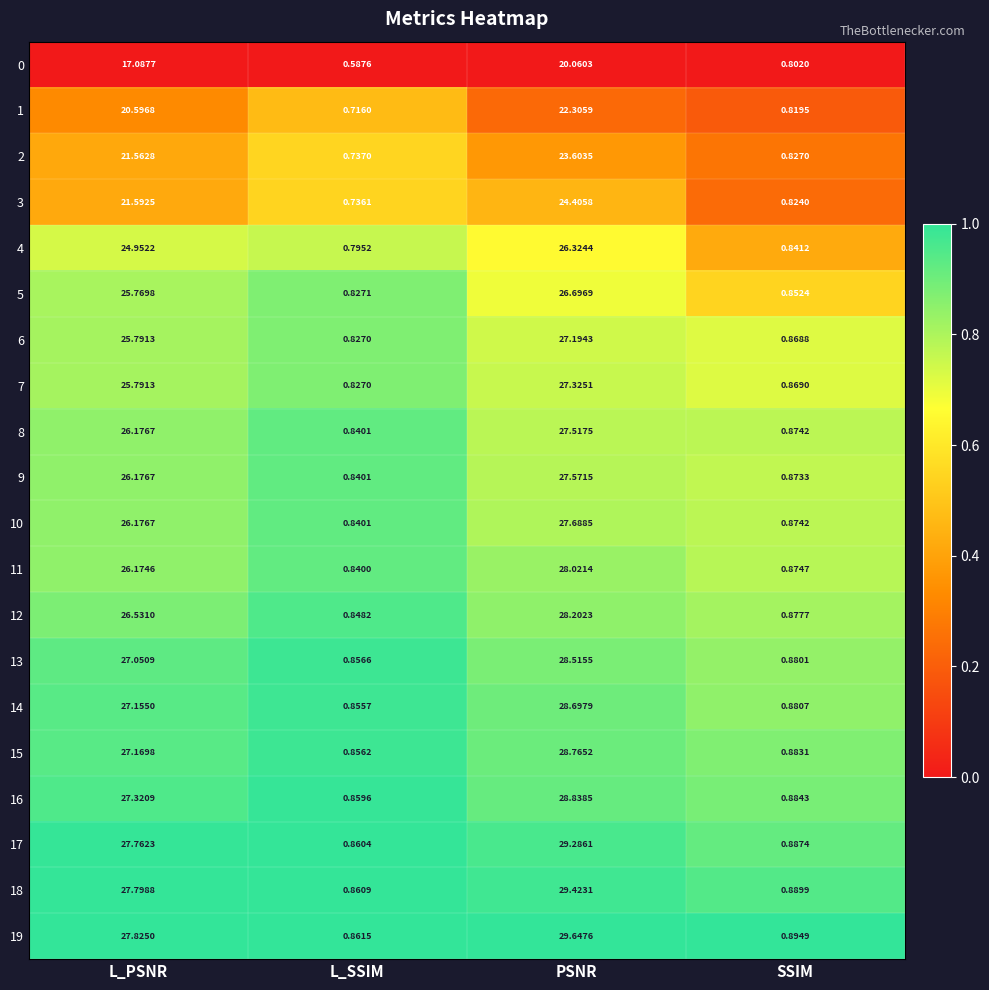

Where is 11 nearest to the value 14?

L_PSNR